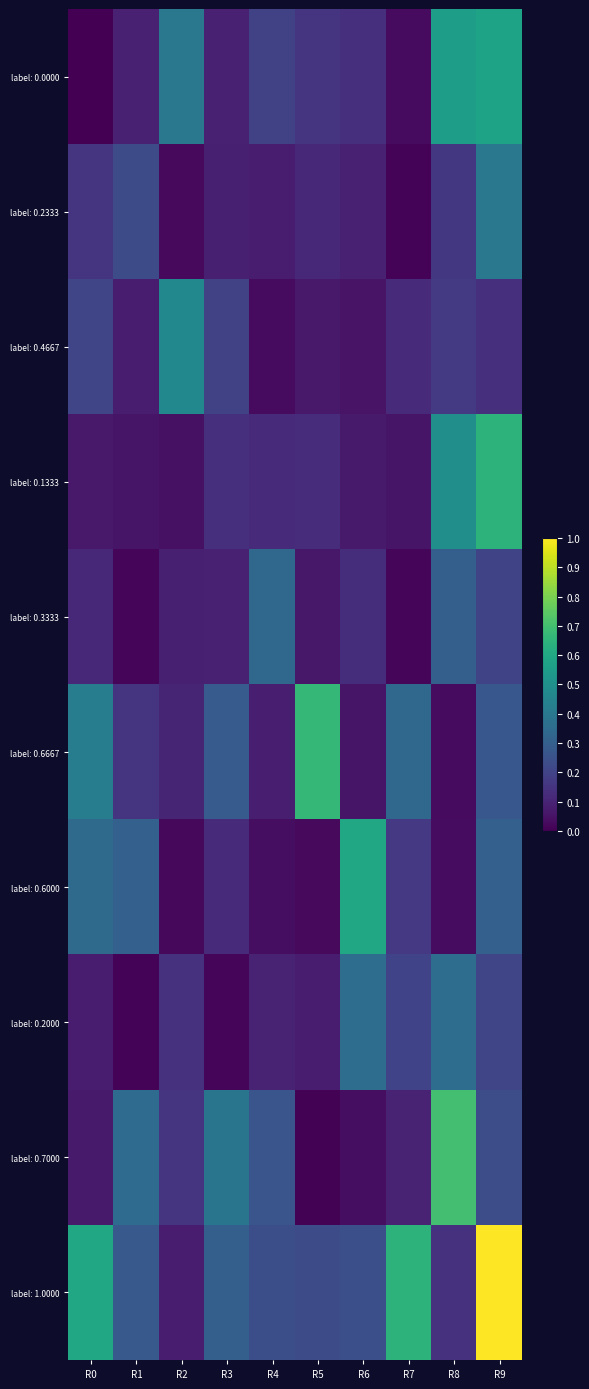

Rank the series at R7 from lowest to highest value.

label: 0.2333, label: 0.3333, label: 0.0000, label: 0.1333, label: 0.7000, label: 0.4667, label: 0.6000, label: 0.2000, label: 0.6667, label: 1.0000